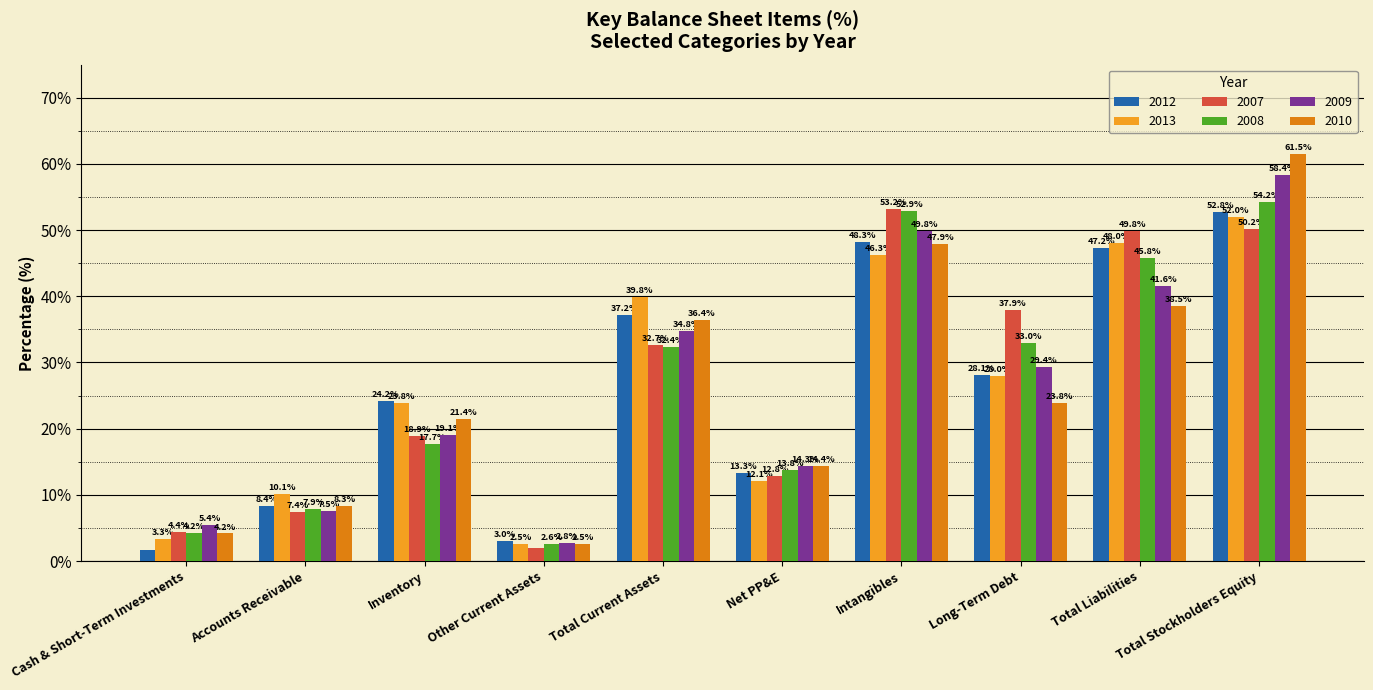

What is the spread (max minus min) of values at Long-Term Debt?

14.1